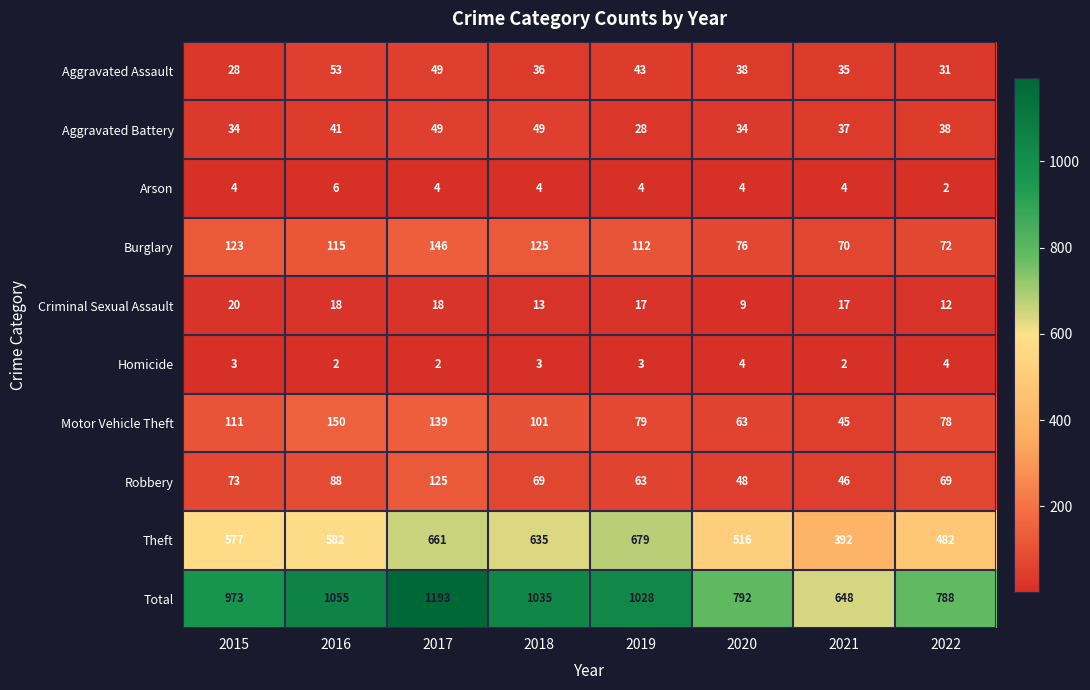

Which label corresponds to the largest value in the chart?

2017